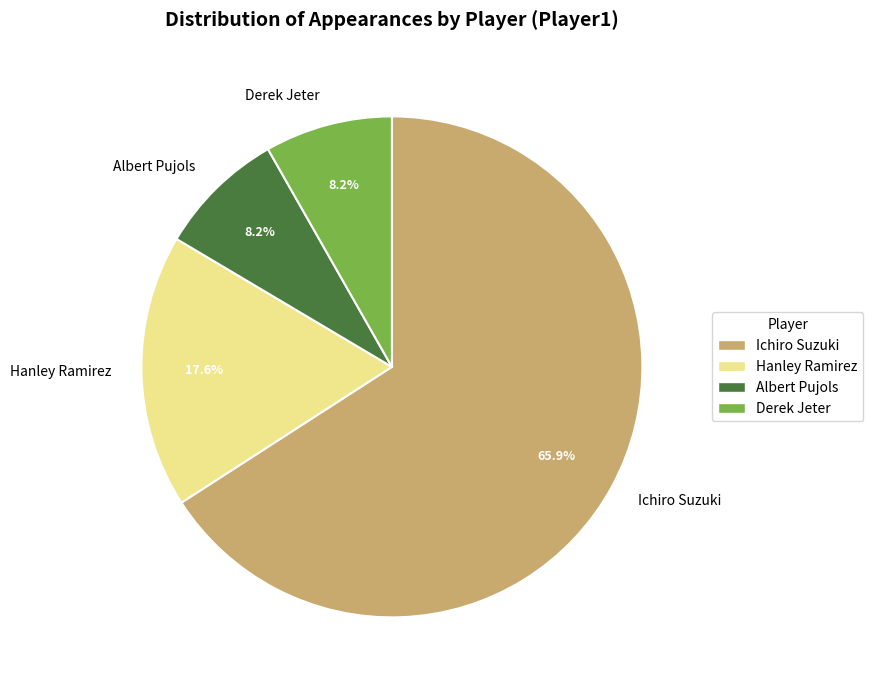

How many segments does this pie chart have?

4